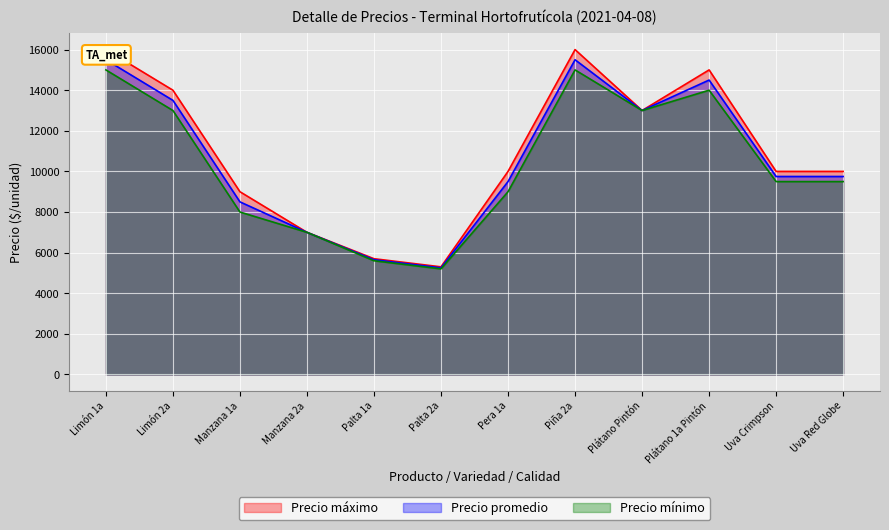

True or false: Precio promedio and Precio mínimo cross at least once.

False